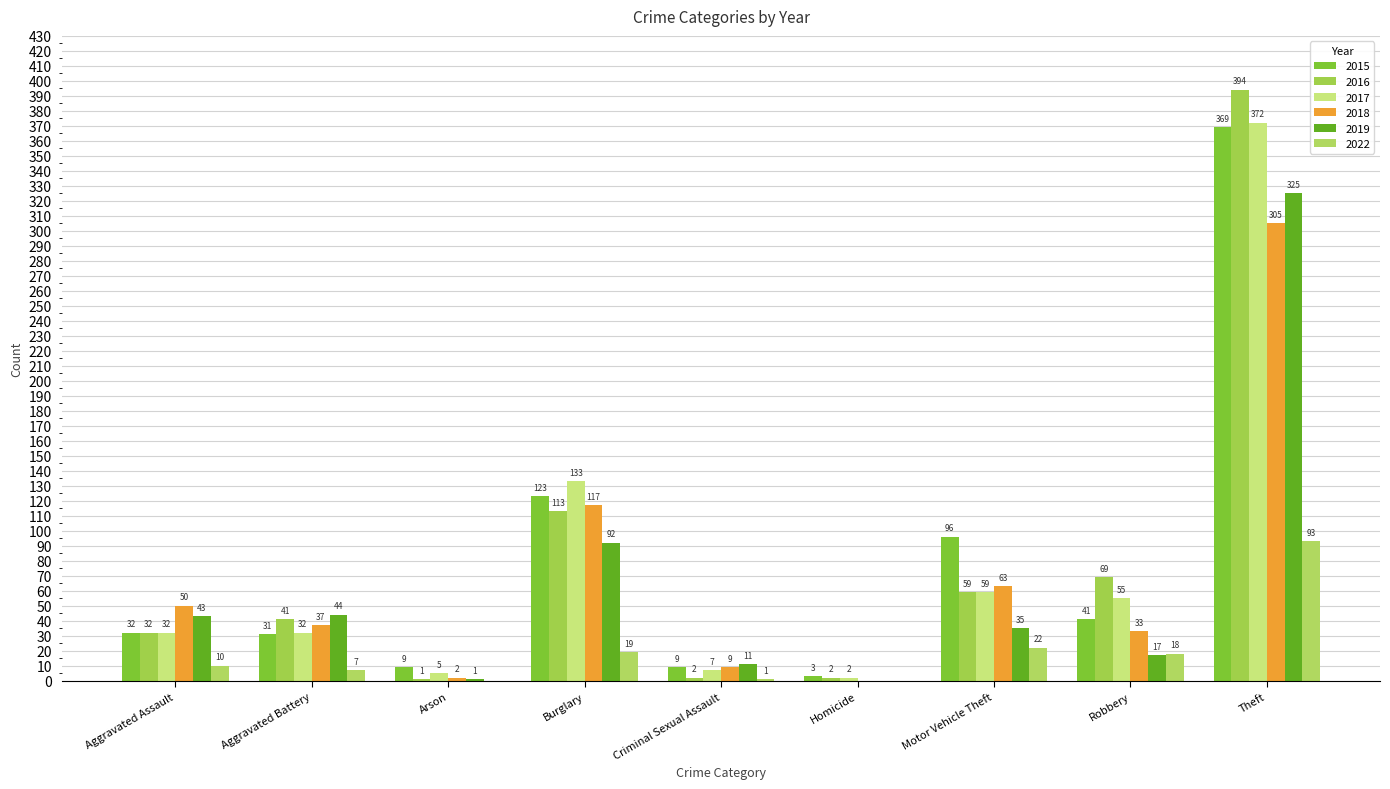

Which series has the widest spread of values?

2016